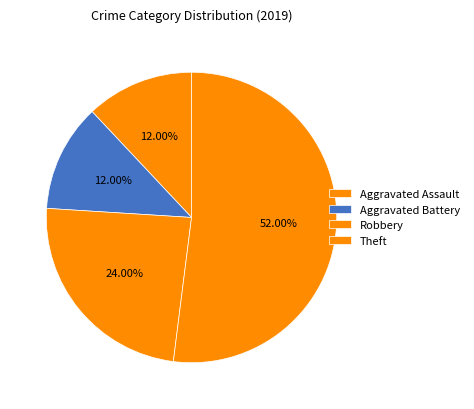

How many segments does this pie chart have?

4